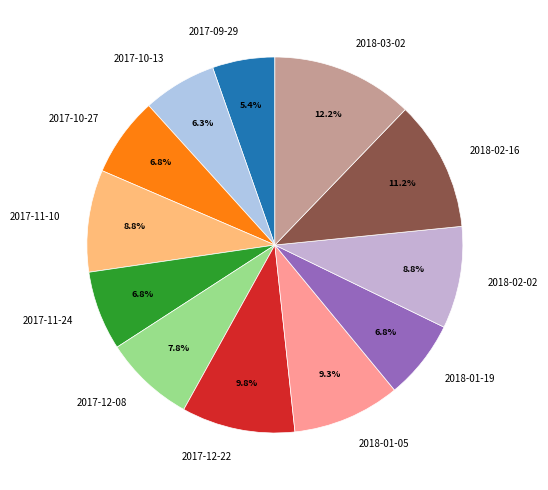

Combined, what portion of the pie is 2018-03-02 and 2018-01-19?

19.0%